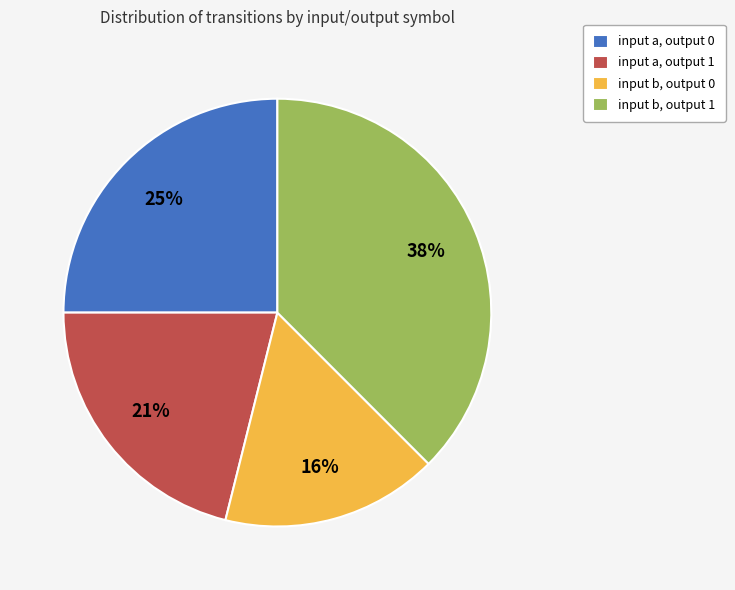

Does any single category account for the majority?

No